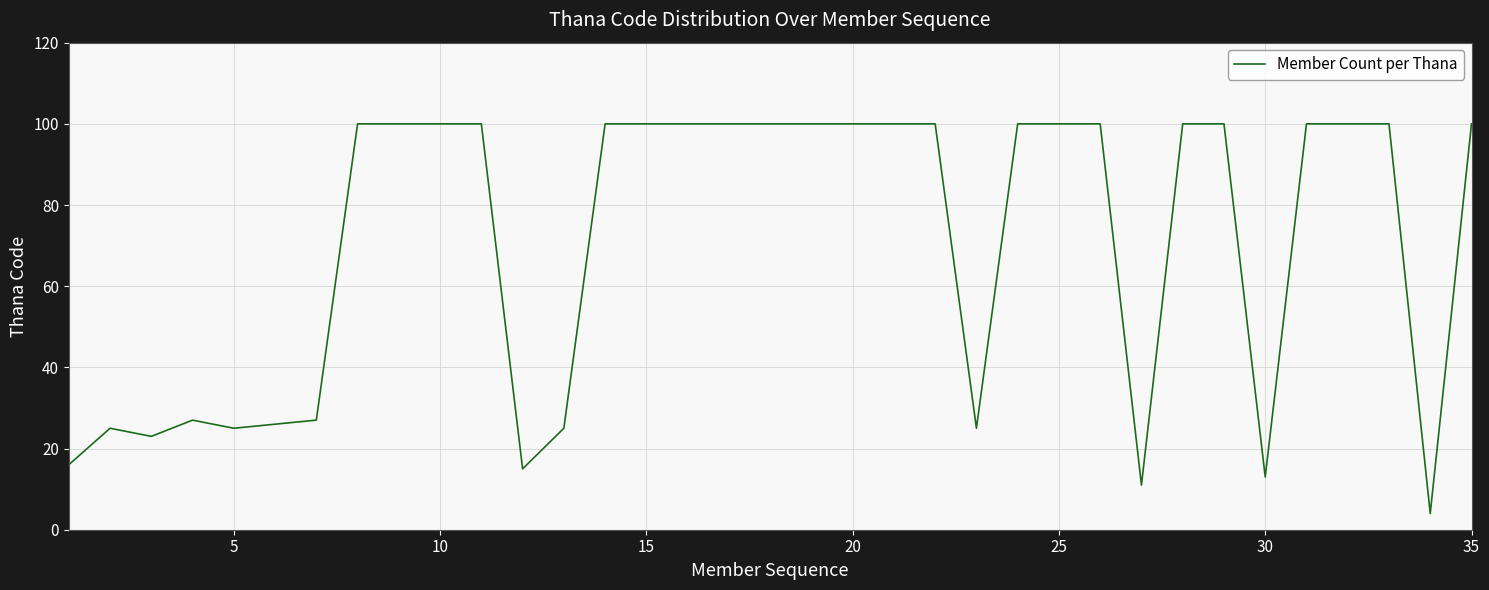

What is the minimum value shown in the chart?

4